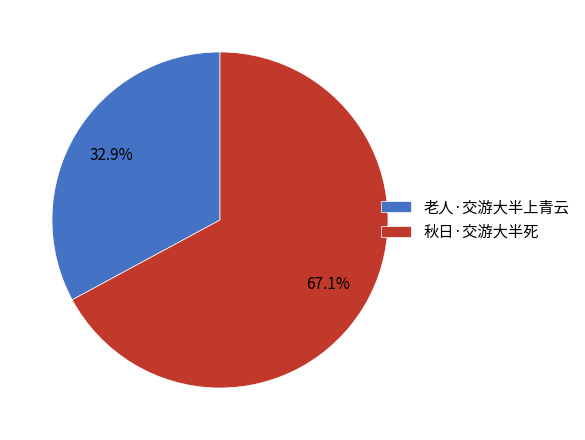

The 老人·交游大半上青云 slice represents 33% of the pie. True or false?

True